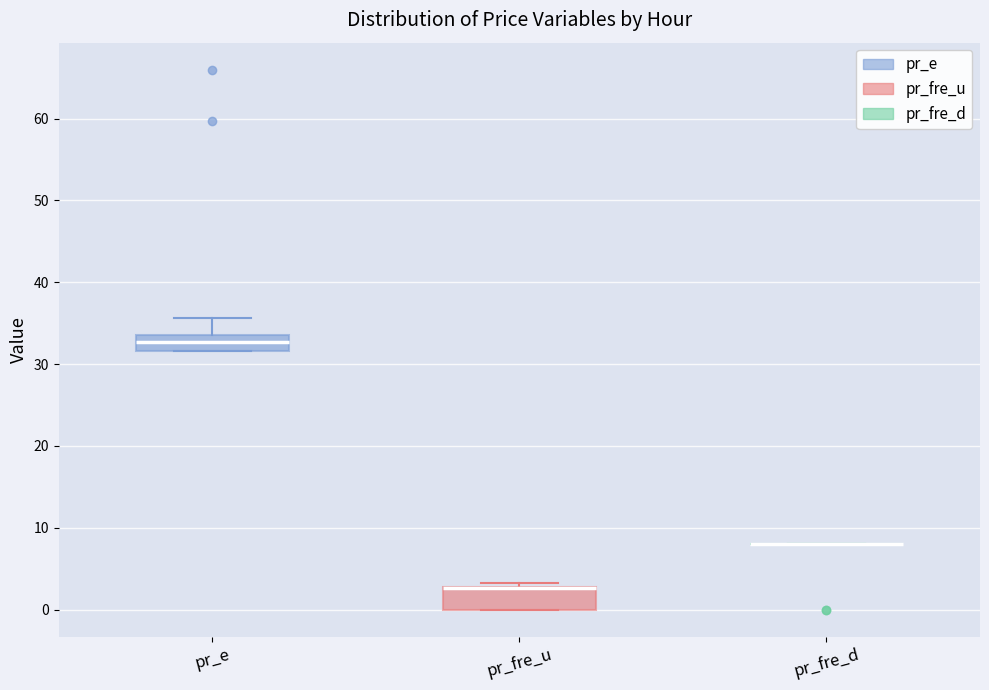

Reading left to right, read every box against the y-axis: the position of its median line, the range the box covers, and the ends of its whiskers. The values are not printed on the chart, so give them approximately, as read against the axis.

pr_e: median 33, box 32 to 34, whiskers 32 to 36
pr_fre_u: median 3 (drawn on the box's upper edge), box 0 to 3, whiskers 0 to 3 (just above the box's upper edge)
pr_fre_d: box collapsed to a line at 8, whiskers 8 to 8